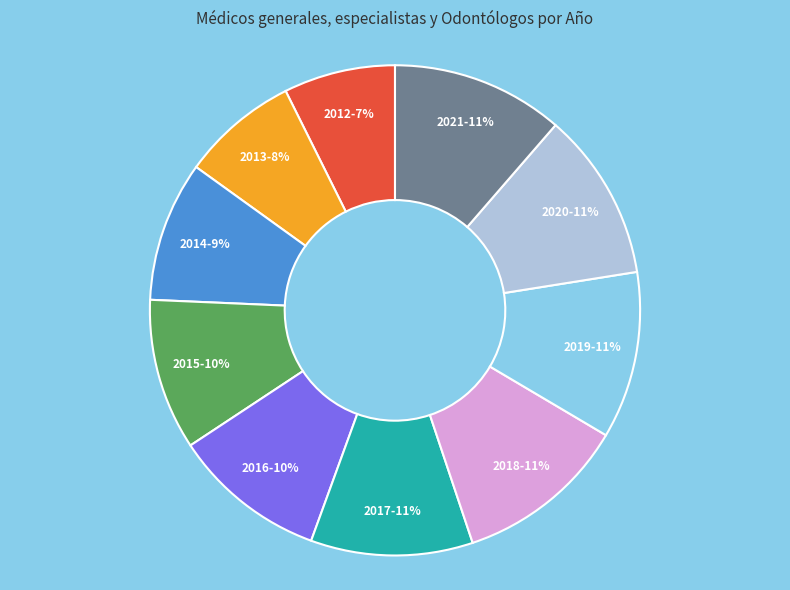

Is there a majority slice in this chart?

No